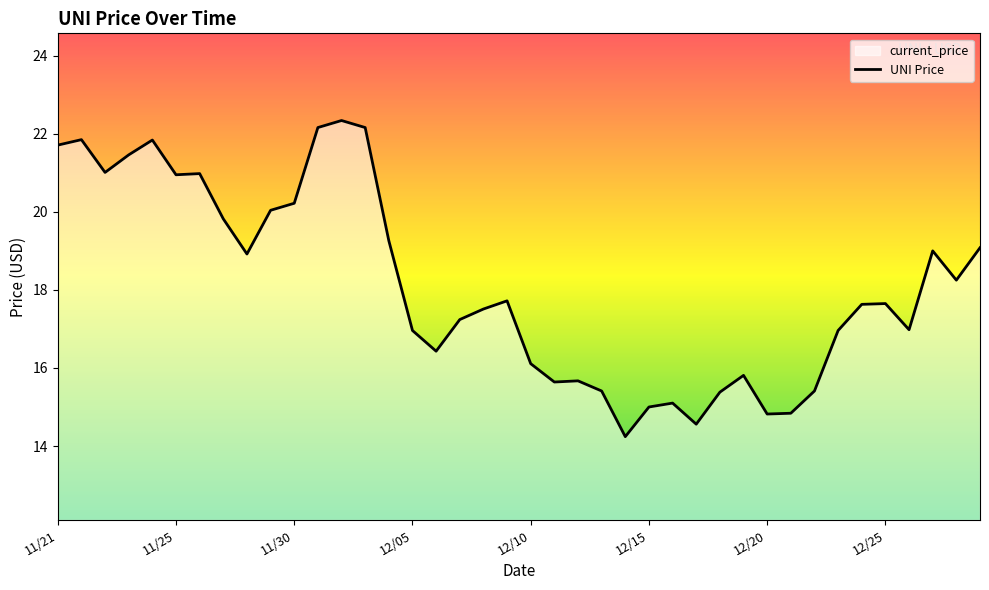

At which label does the data first exceed 17?

11/21